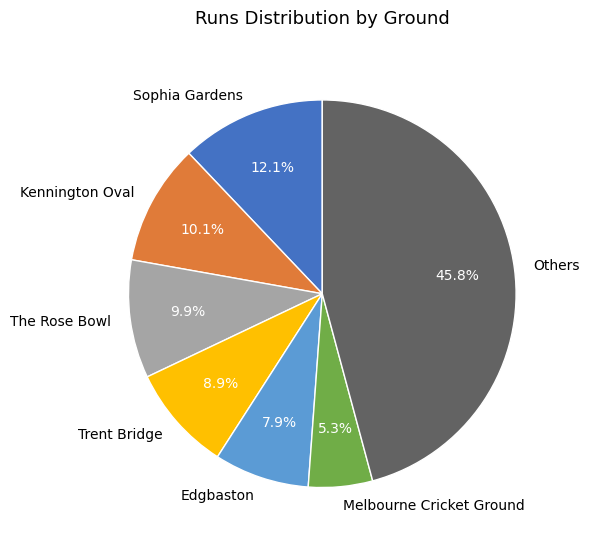

To the nearest percent, what portion does Trent Bridge represent?

9%